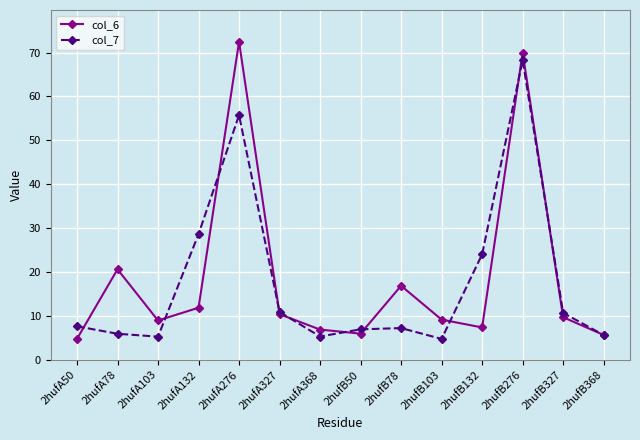

At which category does col_7 reach its first local peak?

2hufA276